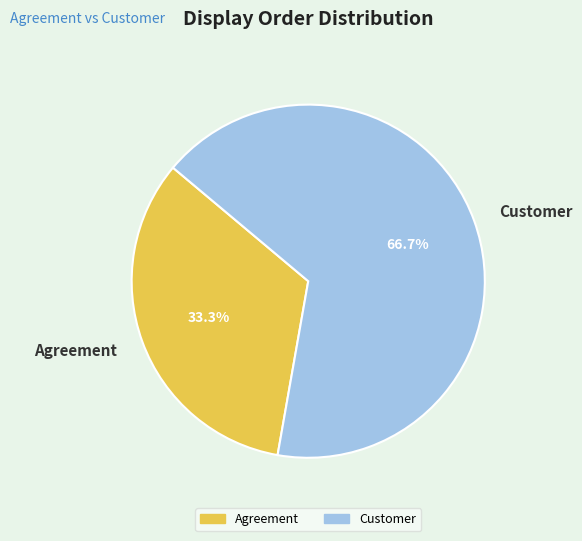

What is the ratio of the value at Customer to the value at Agreement?

2.0